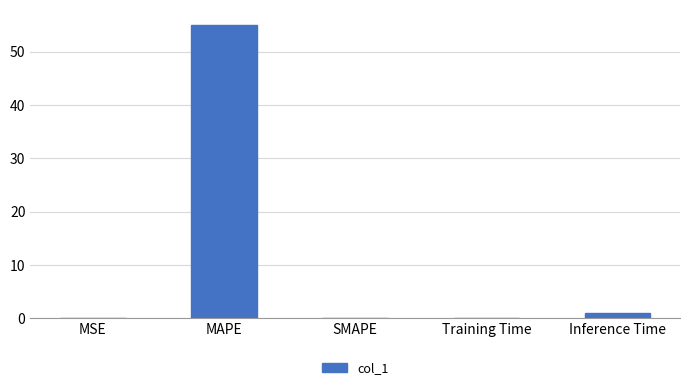

What is the sum of the values at Inference Time and SMAPE?

0.9